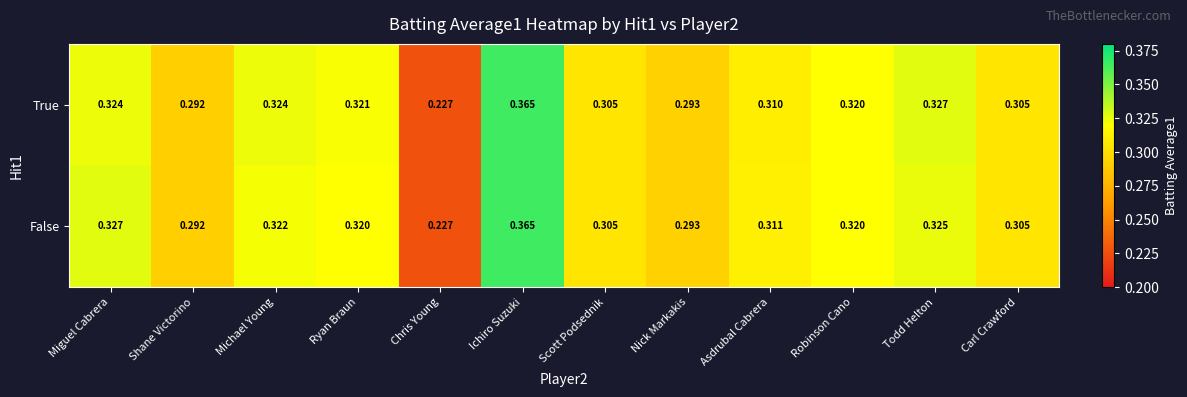

Which category has the highest value in the False series?

Ichiro Suzuki